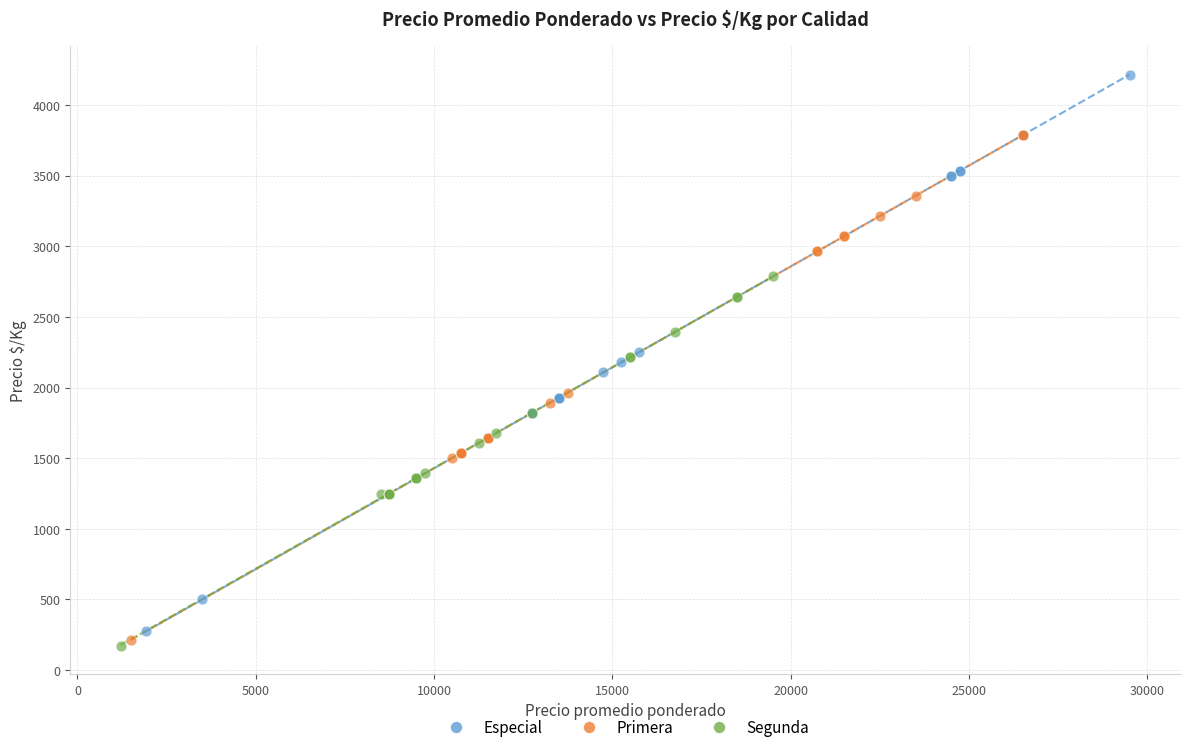

Which series has the widest spread of Y values?

Especial